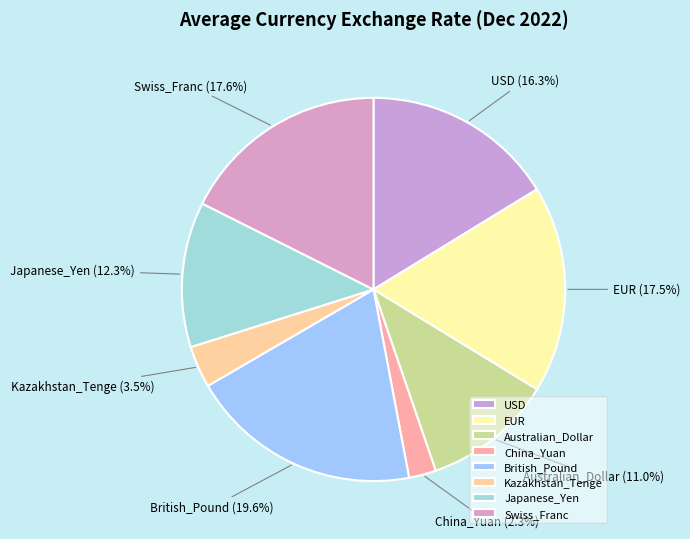

Do British_Pound and Australian_Dollar together represent more than half of the pie?

No